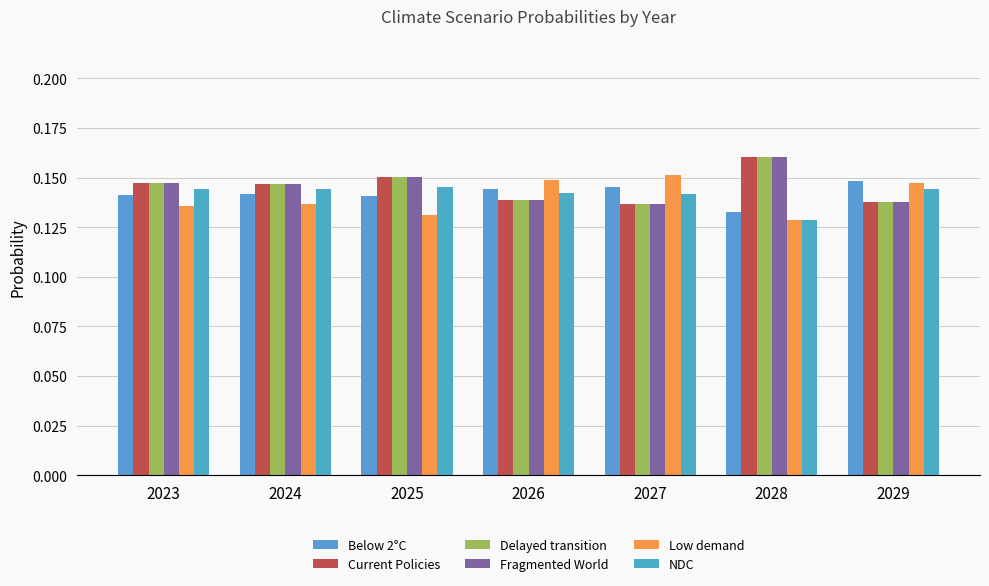

What is the highest value of the Delayed transition series?

0.2